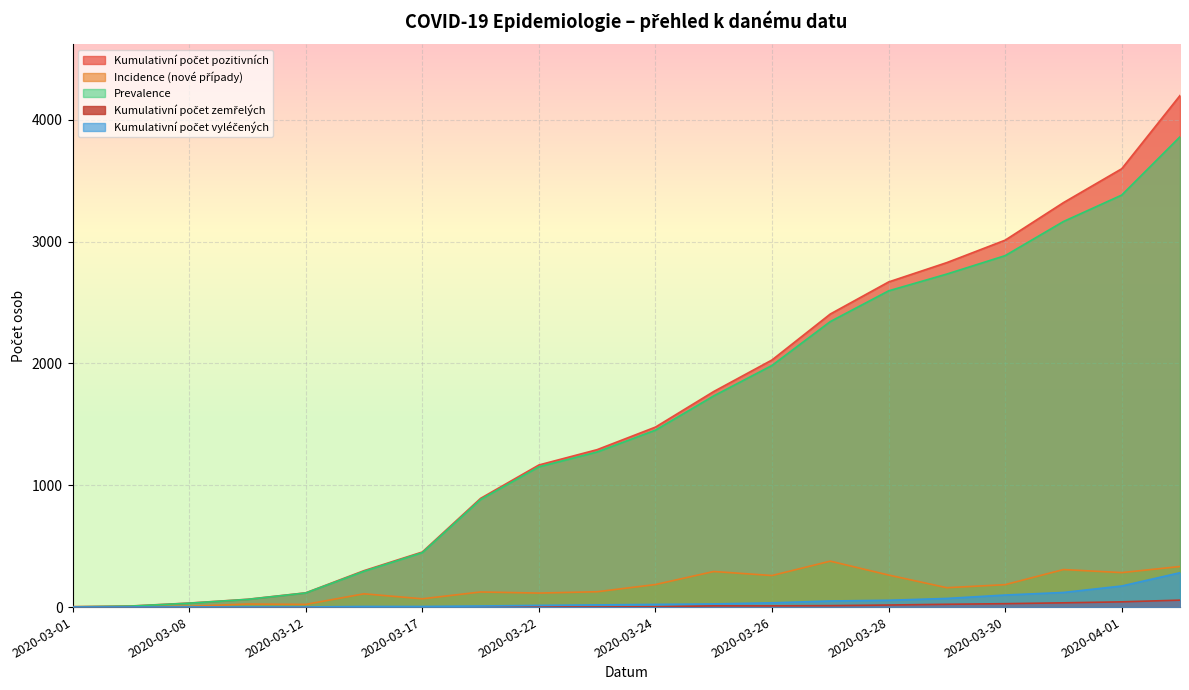

At which label is Prevalence closest to 1930?

2020-03-26